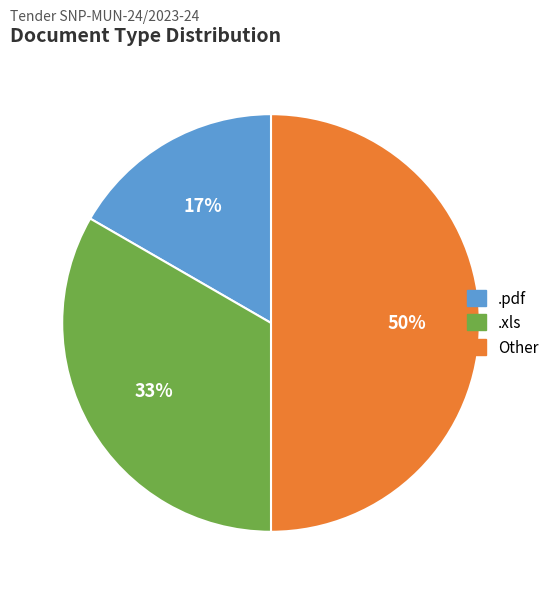

Rank the categories by value from lowest to highest.

.pdf, .xls, Other